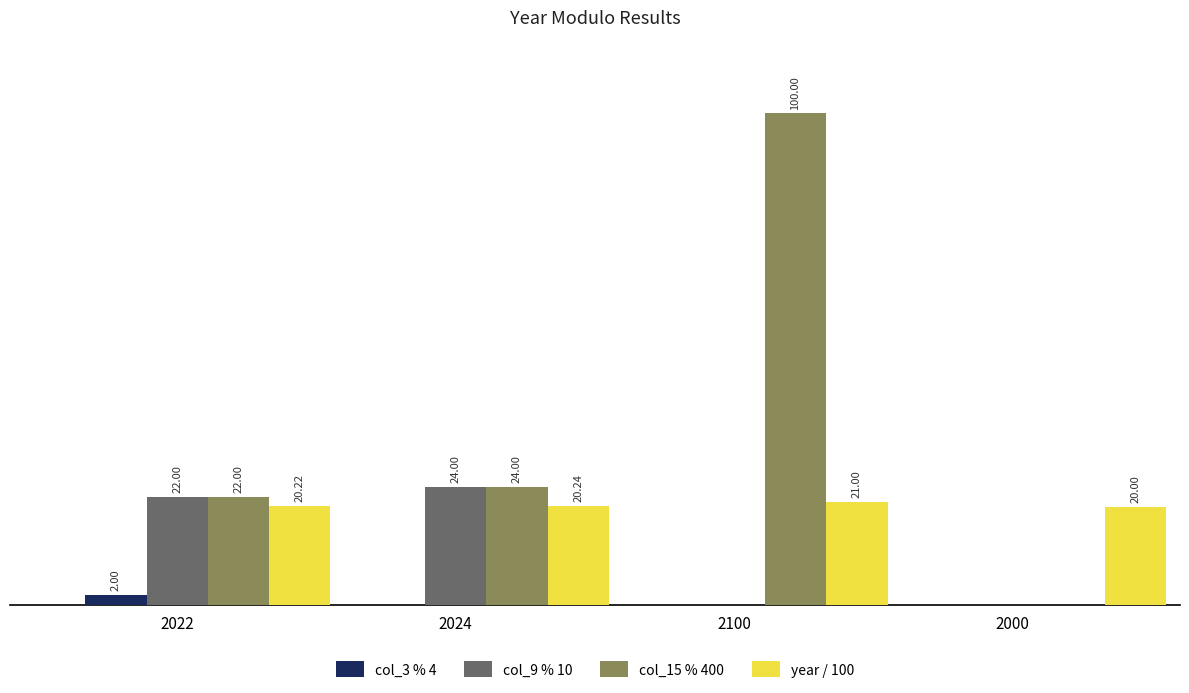

Which series has the widest spread of values?

col_15 % 400